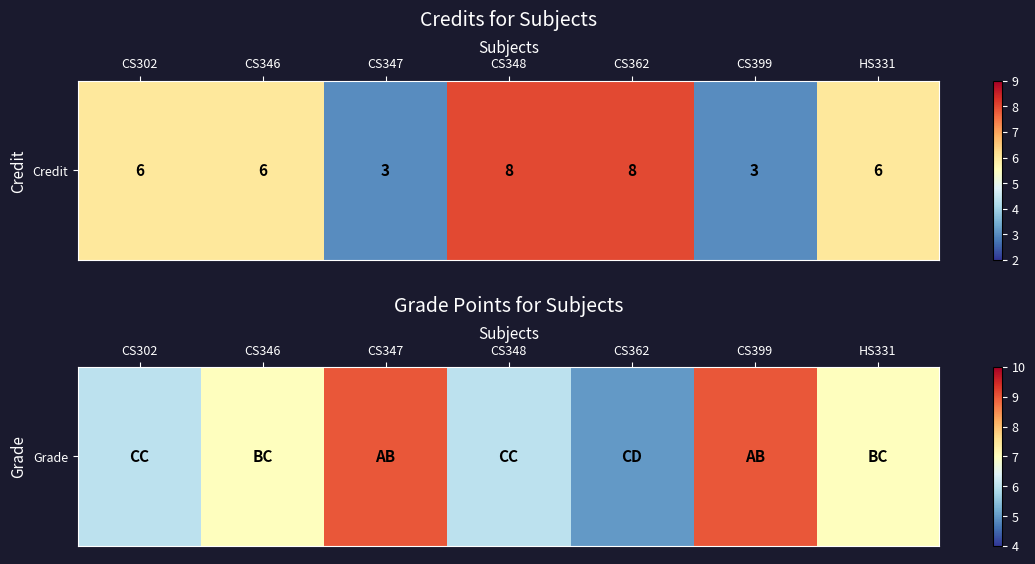

What is the sum of all values?

49